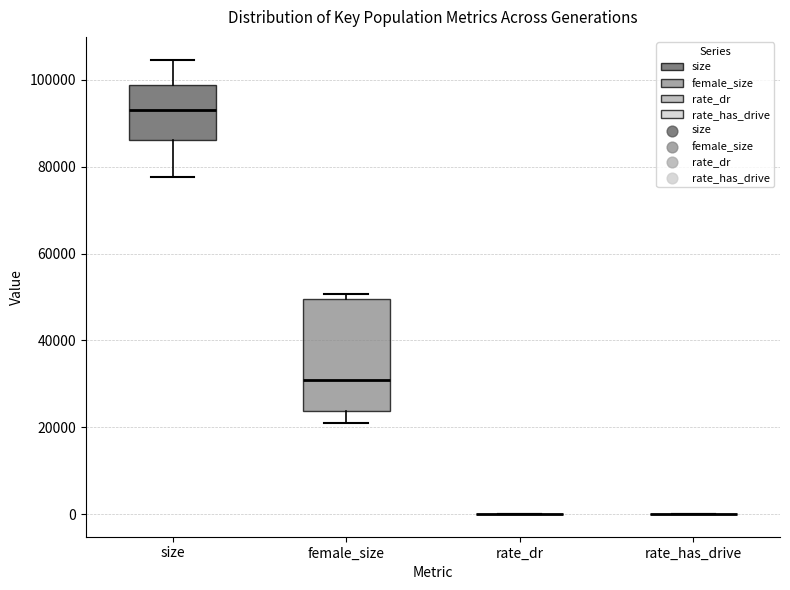

Reading left to right, read every box against the y-axis: the position of its median line, the range the box covers, and the ends of its whiskers. The values are not printed on the chart, so give them approximately, as read against the axis.

size: median 94000, box 86000 to 98000, whiskers 78000 to 104000
female_size: median 30000, box 24000 to 50000, whiskers 22000 to 50000 (just above the box's upper edge)
rate_dr: box collapsed to a line at 0, whiskers 0 to 0
rate_has_drive: box collapsed to a line at 0, whiskers 0 to 0